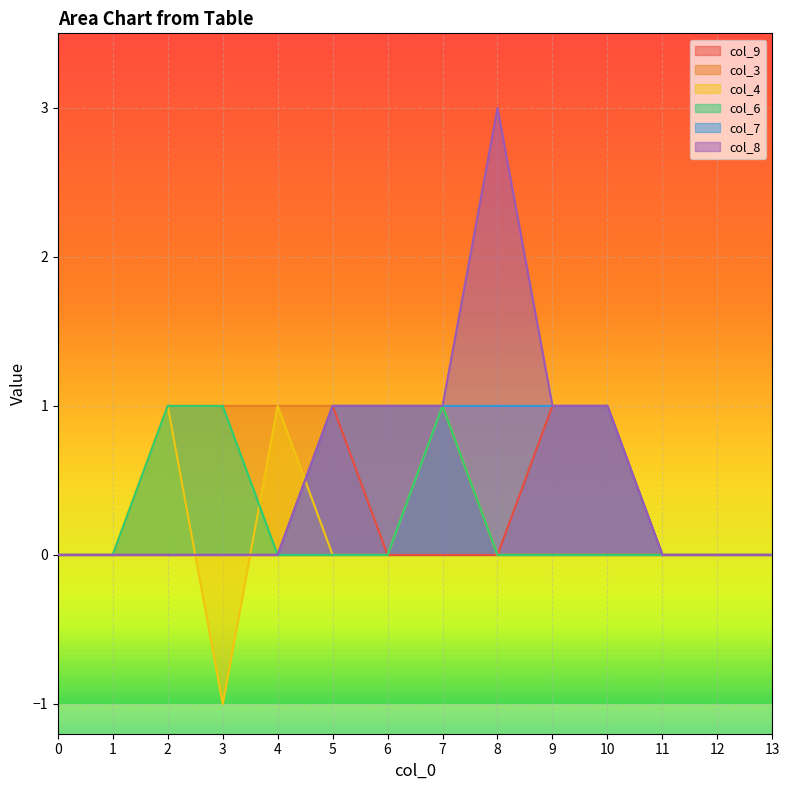

What are all the series names shown in the legend?

col_9, col_3, col_4, col_6, col_7, col_8